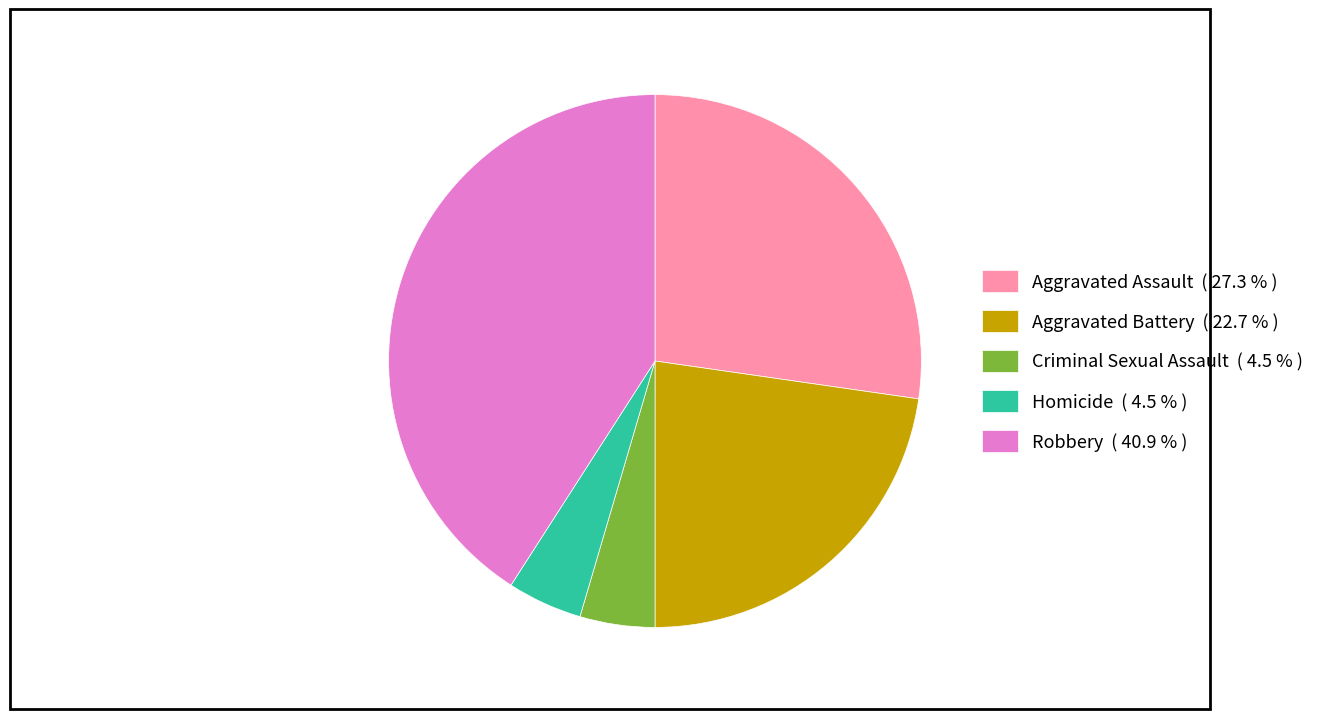

How many segments does this pie chart have?

5